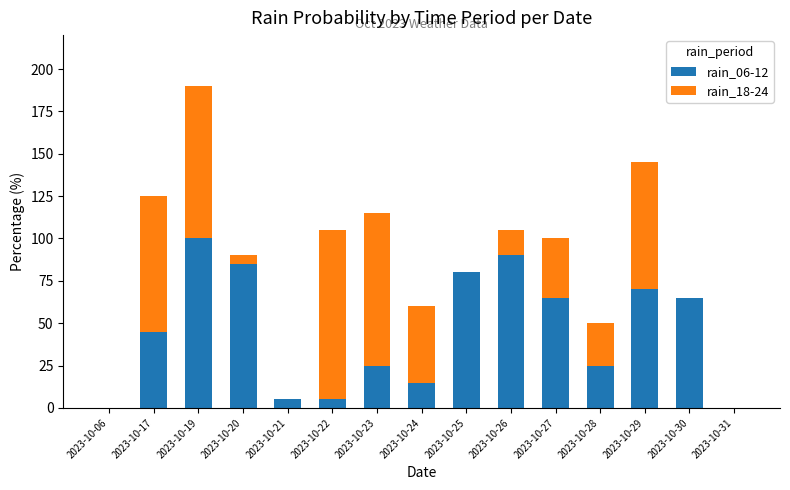

At which category is the sum across all series the highest?

2023-10-19